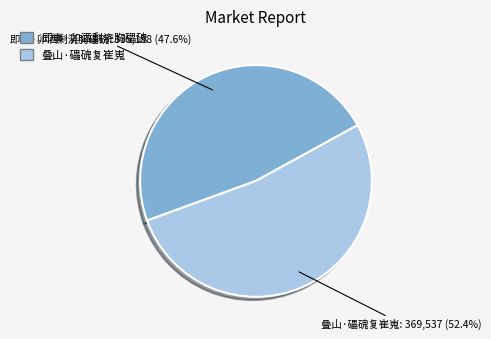

Which category has the smallest portion of the pie?

即事·卯酒剩浇胸礧磈